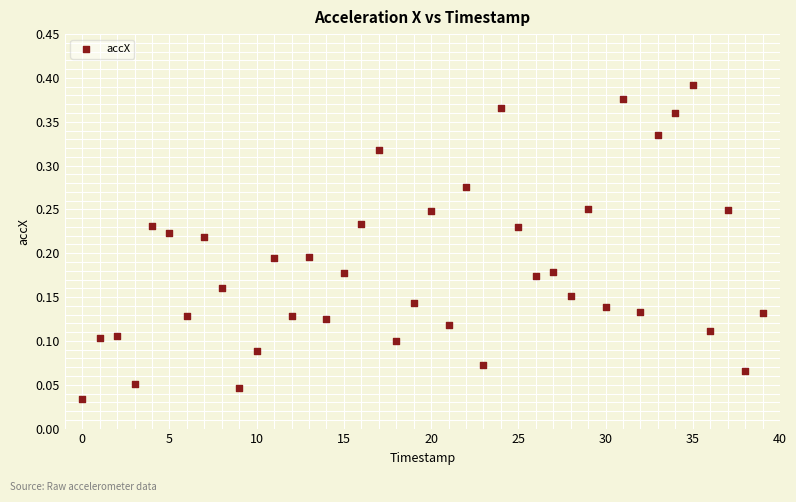

Count the number of points in this scatter plot.

40